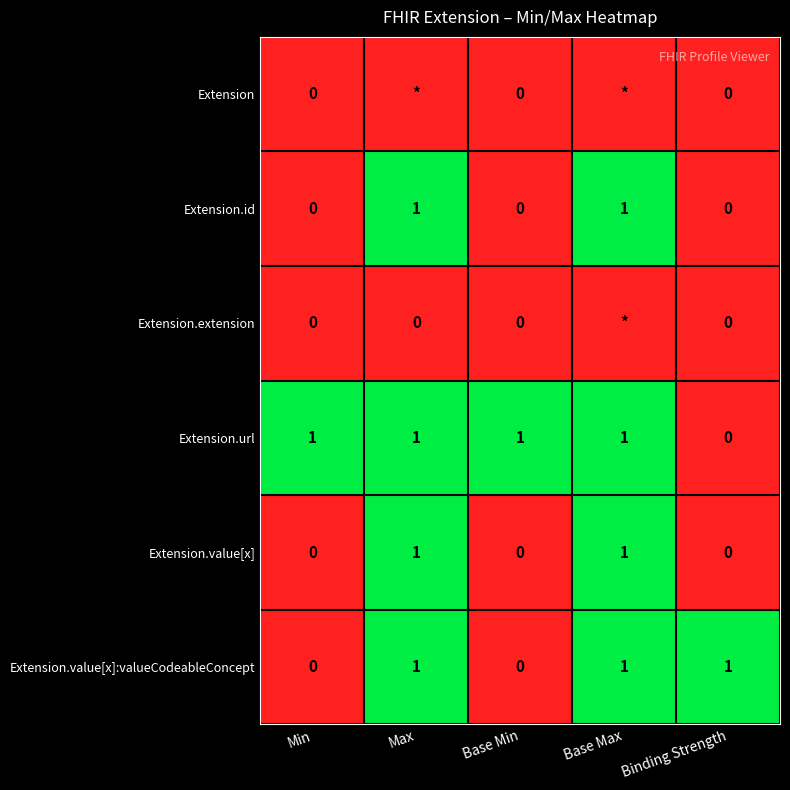

What is the difference between the Extension.value[x] values at Max and Min?

1.0